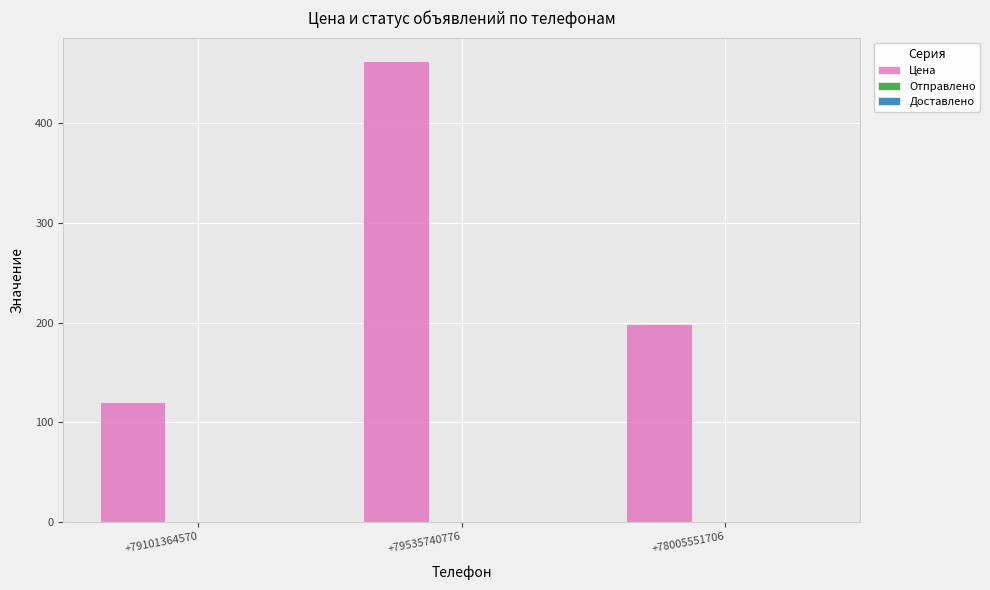

How many bars are there in total?

3